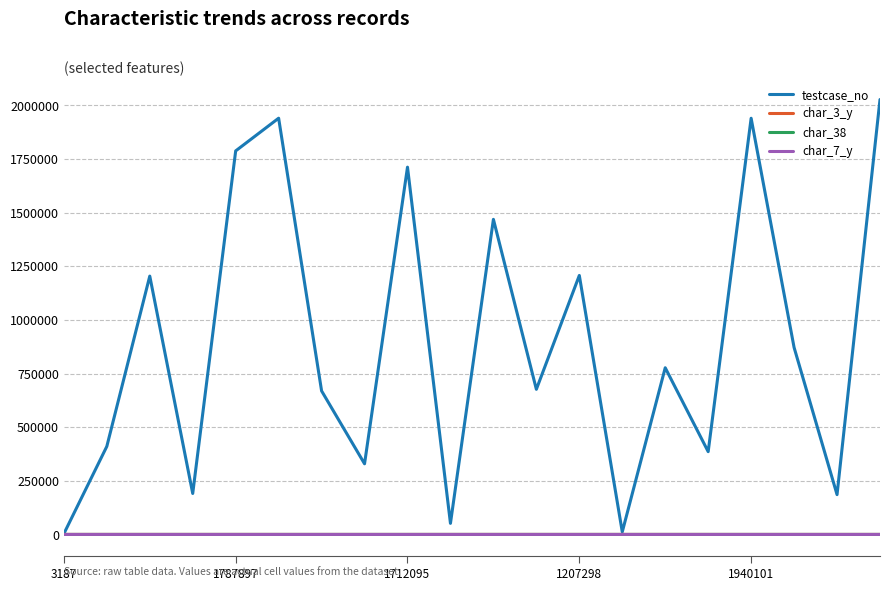

Which series has the largest total across all categories?

testcase_no